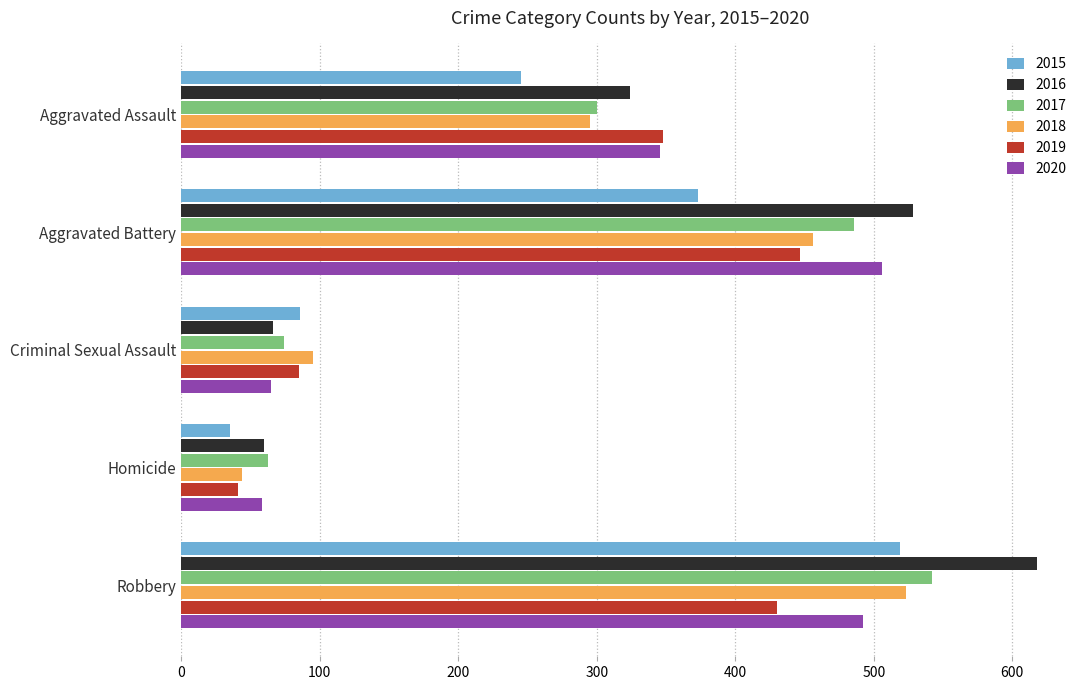

Is the value of 2019 at Aggravated Battery greater than the value of 2015 at Criminal Sexual Assault?

Yes